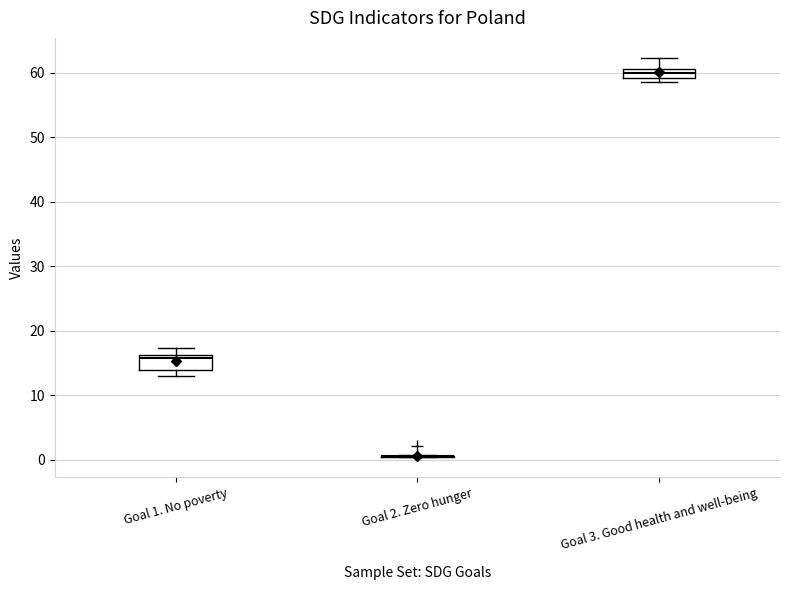

Where is the upper edge of the box for Goal 1. No poverty on the y-axis? The values are not printed on the chart, so give them approximately, as read against the axis.

16